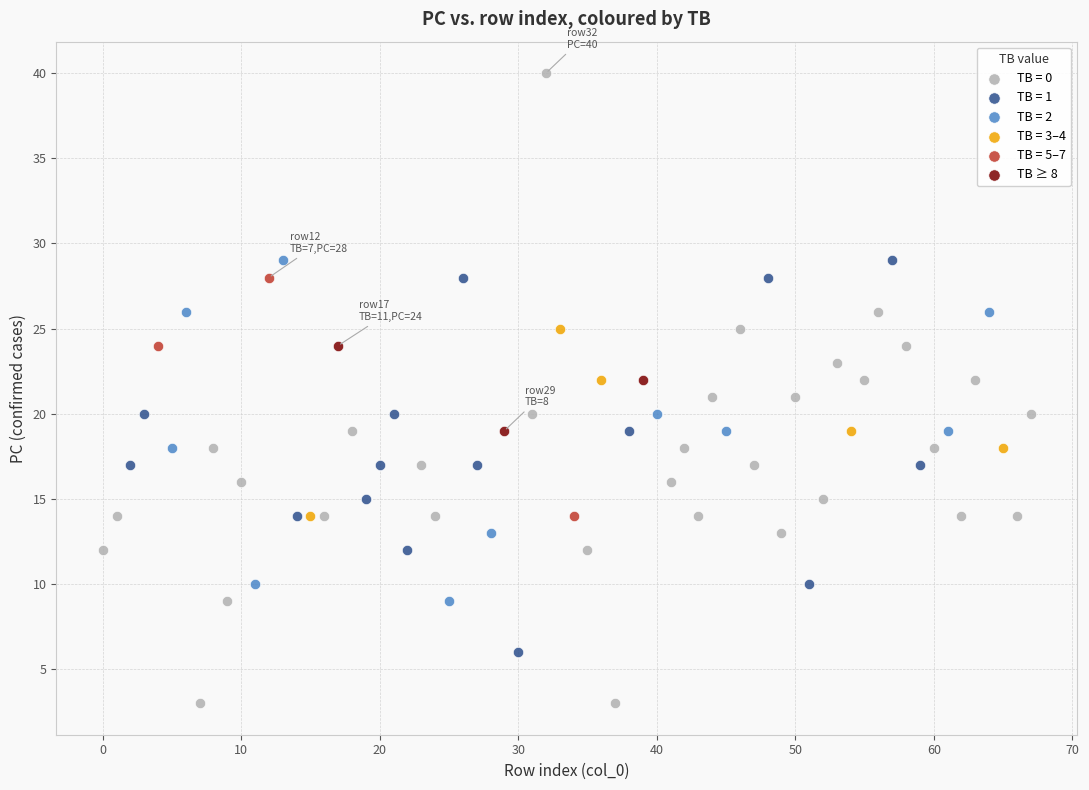

Which series has the largest Y range (max minus min)?

TB = 0